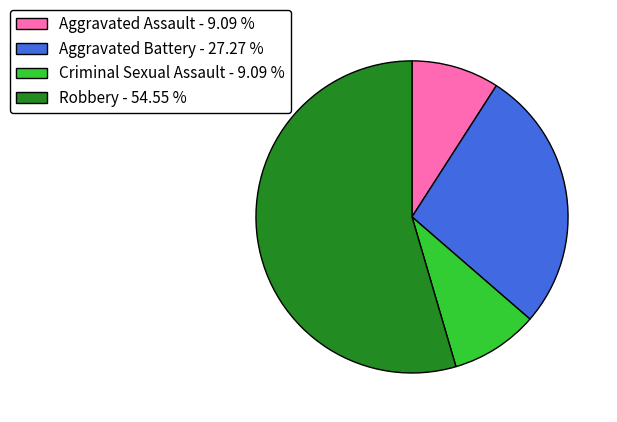

Combined, do Criminal Sexual Assault and Robbery account for over 50%?

Yes